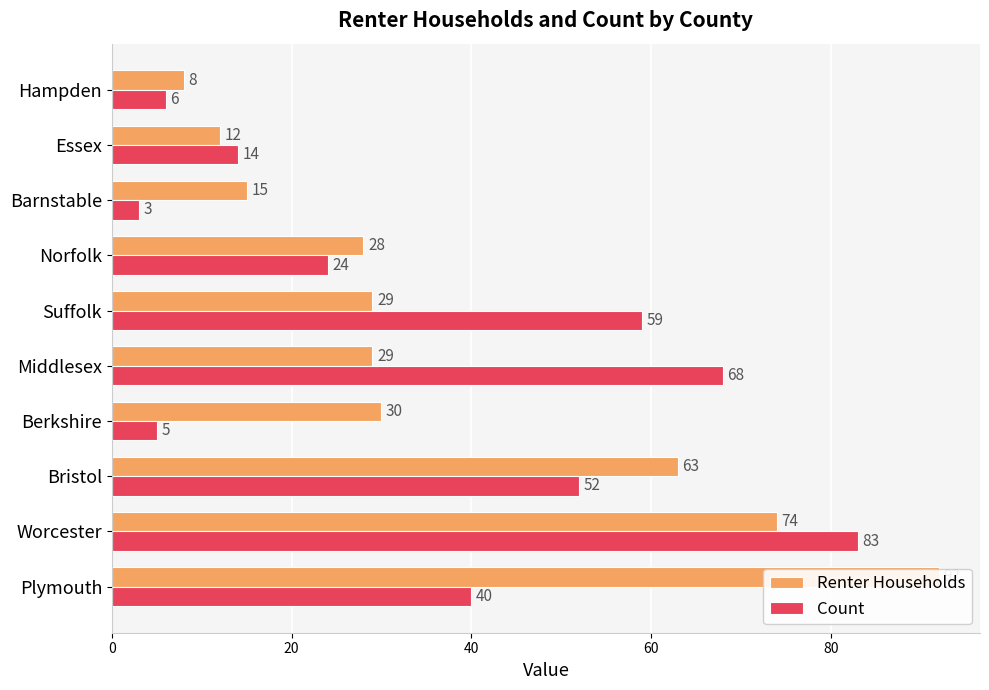

What is the label of the 4th bar from the right?

Norfolk